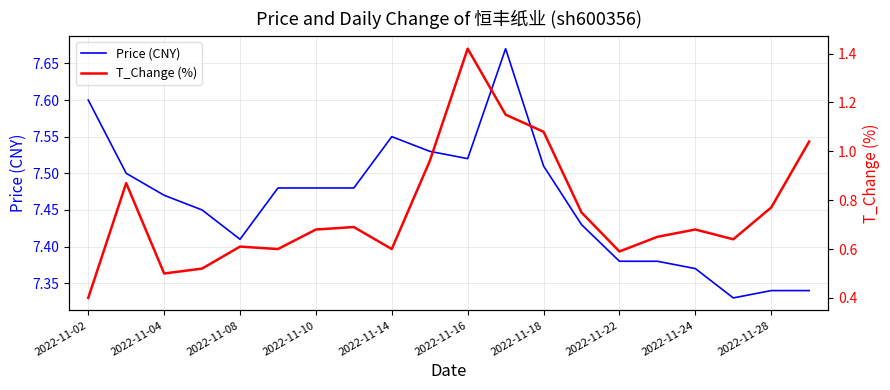

What is the smallest value displayed?

0.4